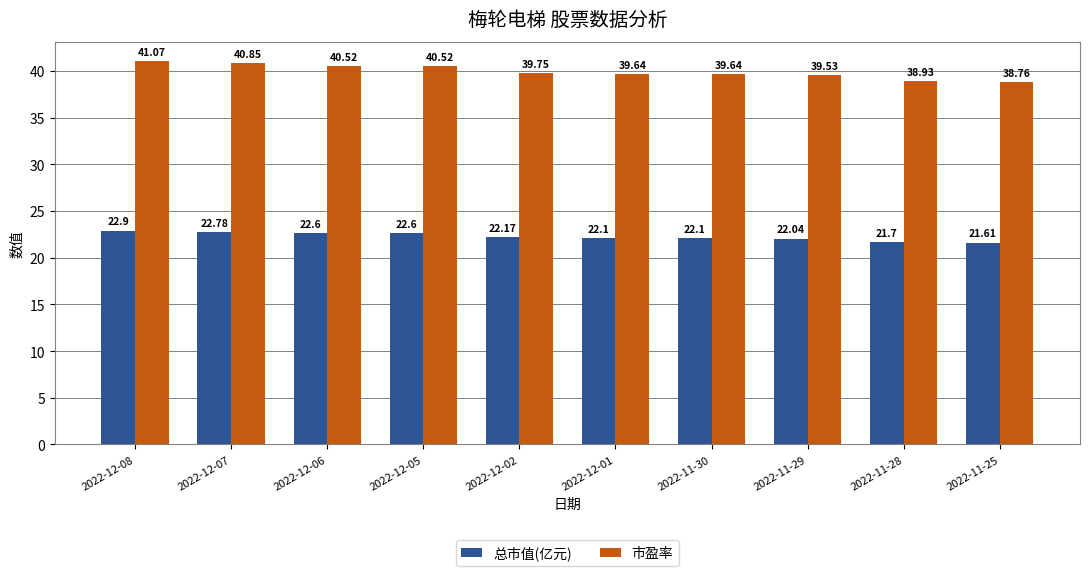

What is the label of the 6th bar from the right?

2022-12-02